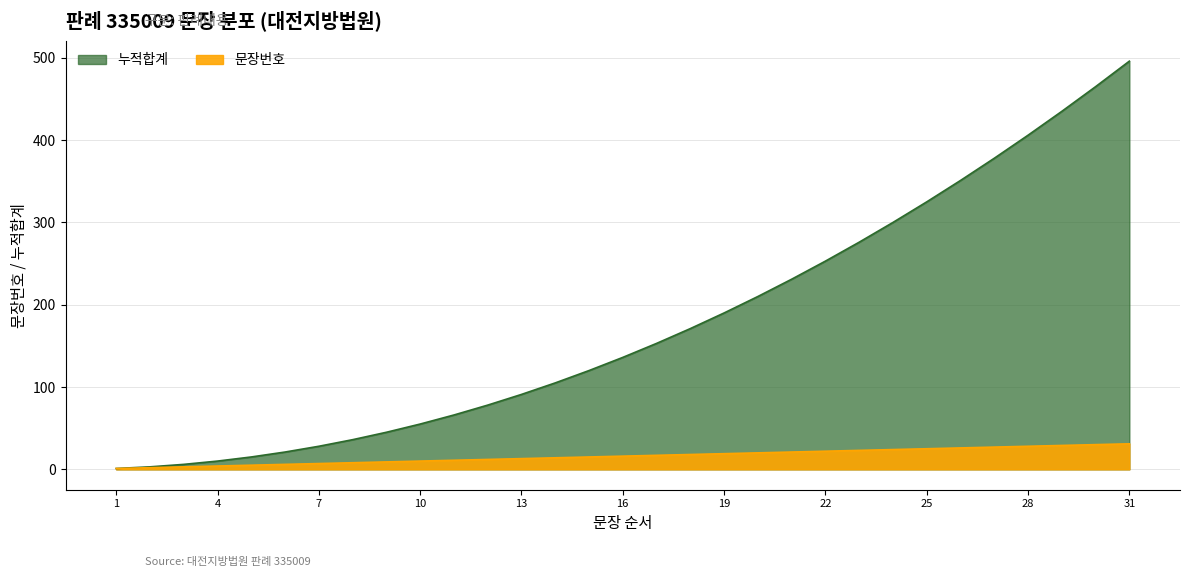

What is the approximate value of 누적합계 at 19?

190